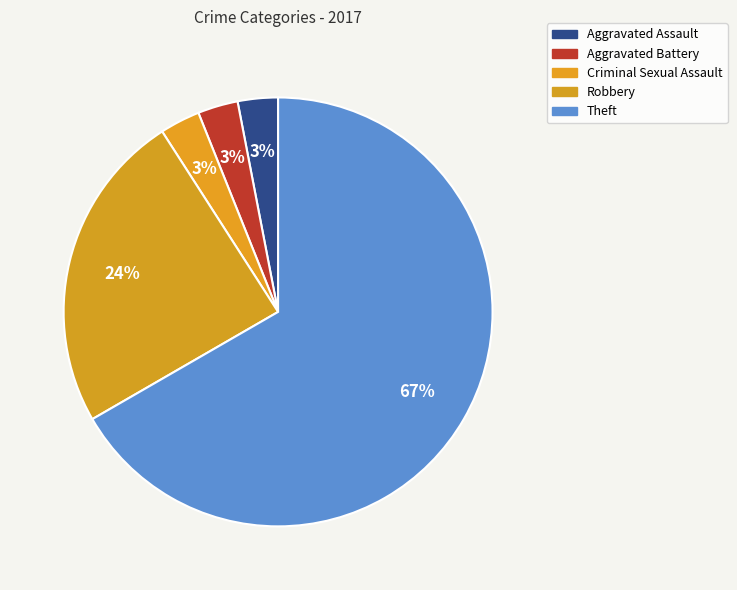

How many slices are in this pie chart?

5